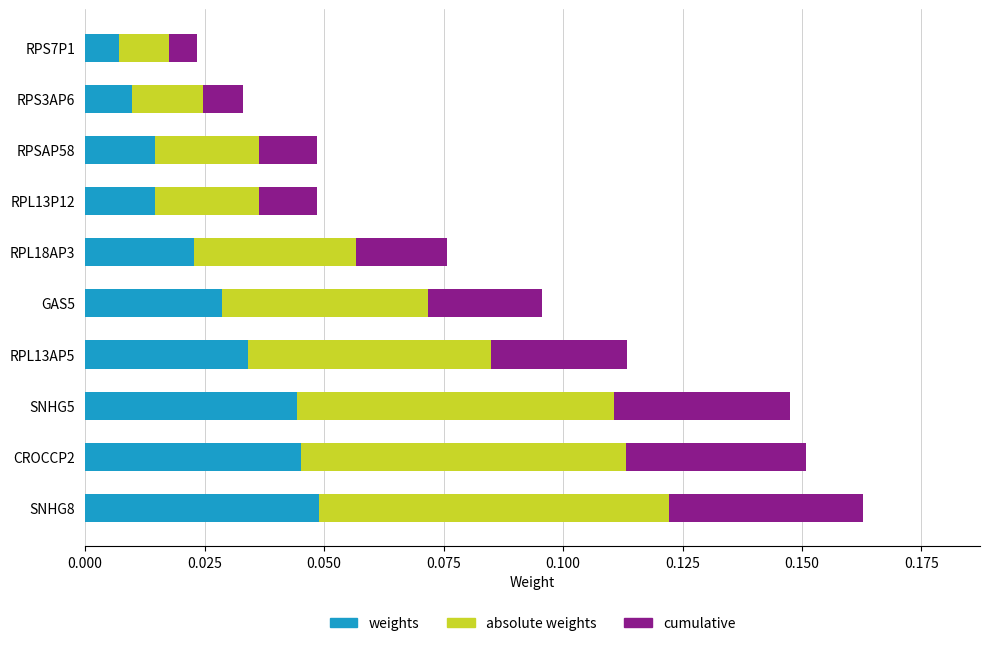

At which label does weights reach its minimum?

RPS7P1